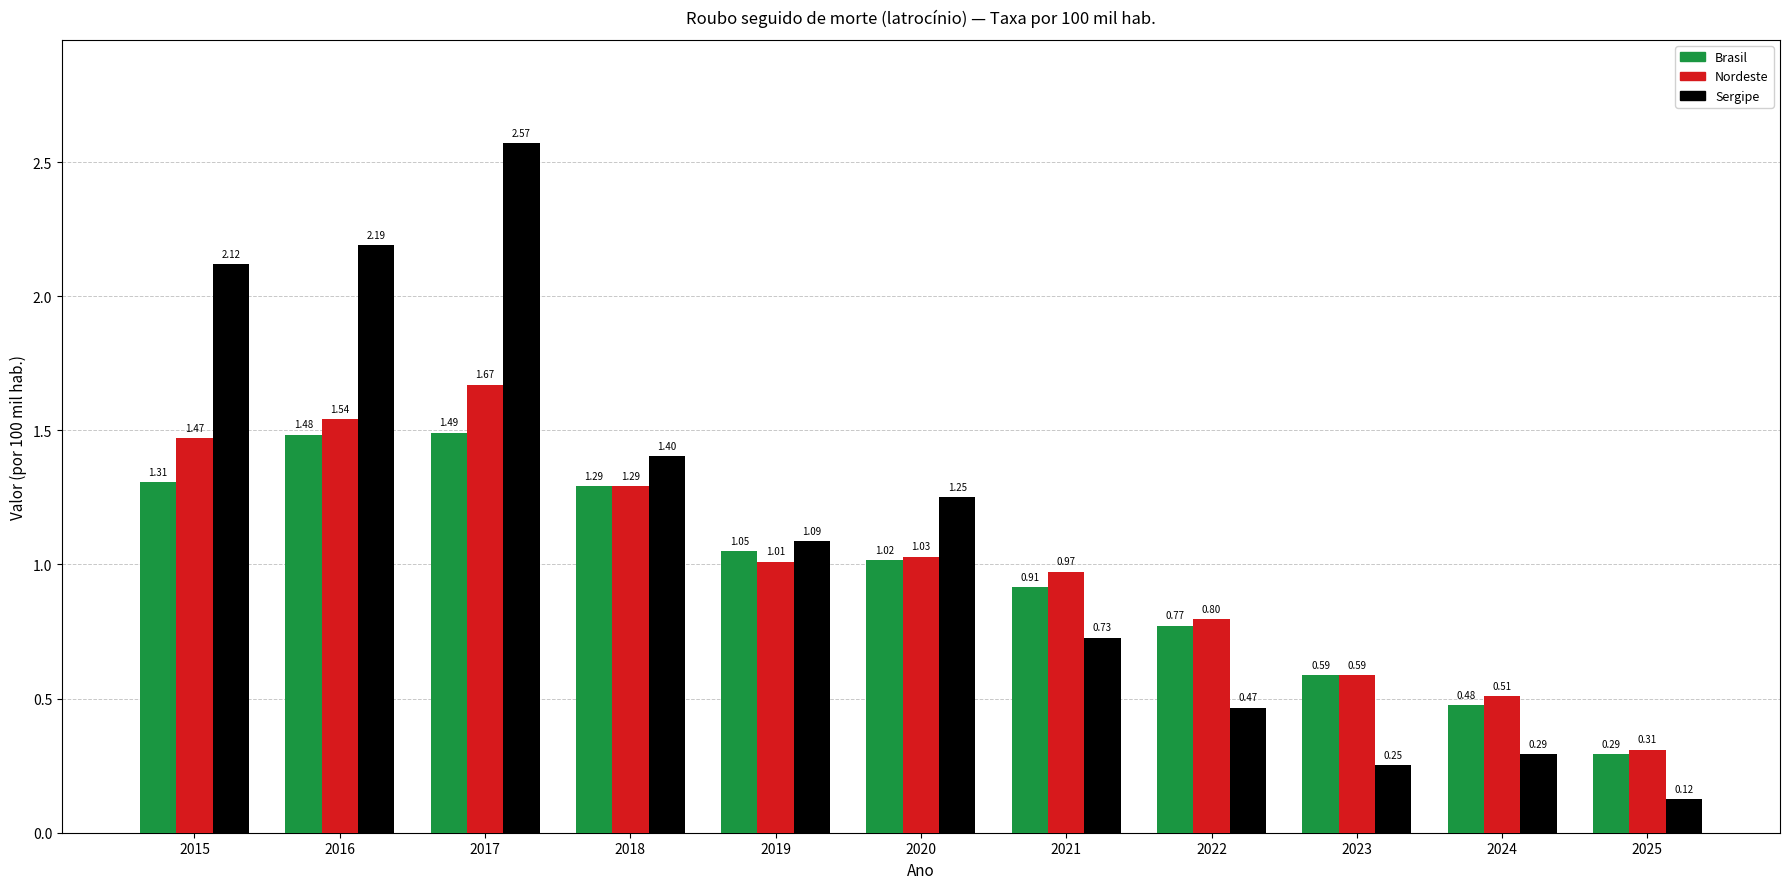

At how many categories does at least one series exceed 1?

6